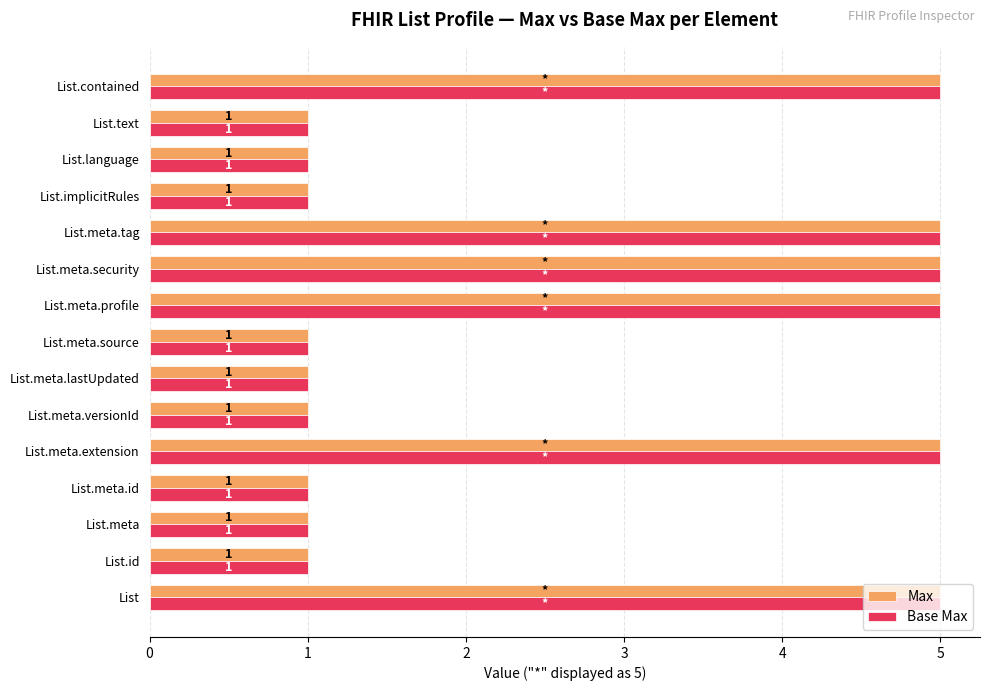

What is the total value across all series at List.meta.tag?

10